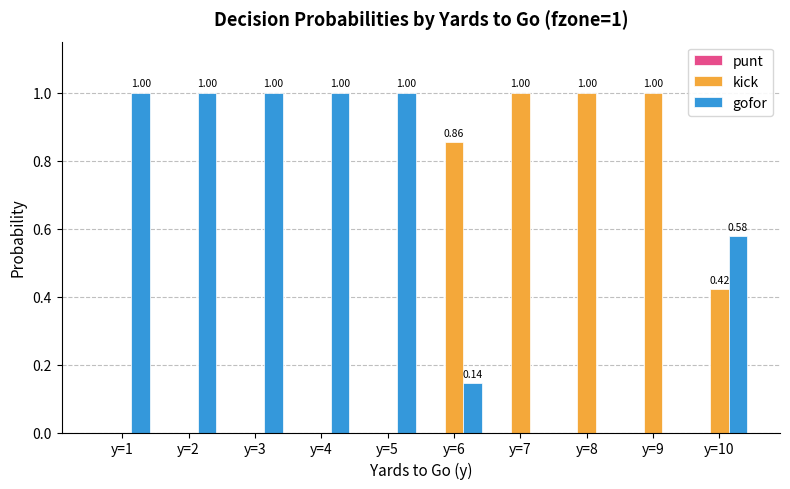

What is the sum of all gofor values?

5.7